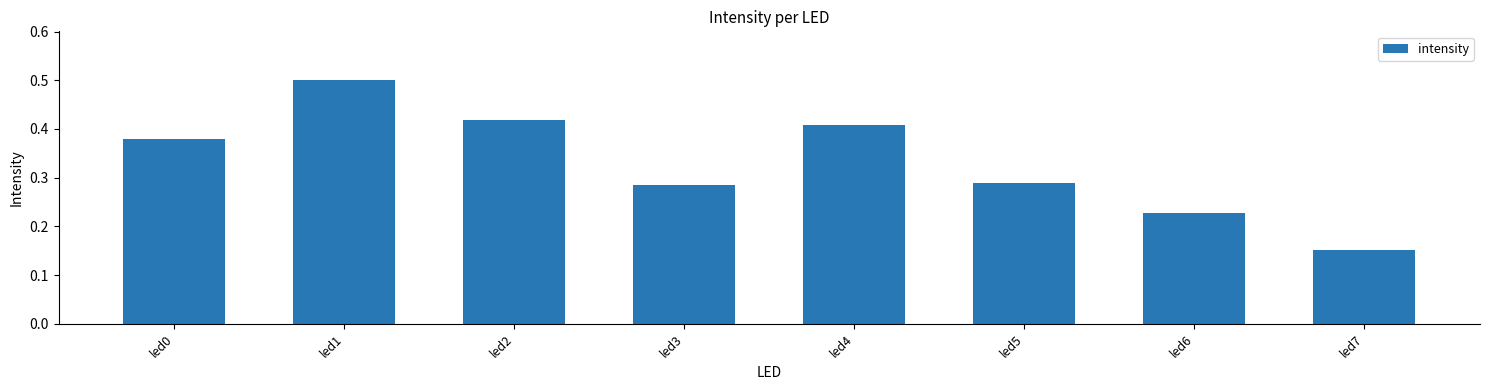

Is it true that the value at led5 is 0.4?

False